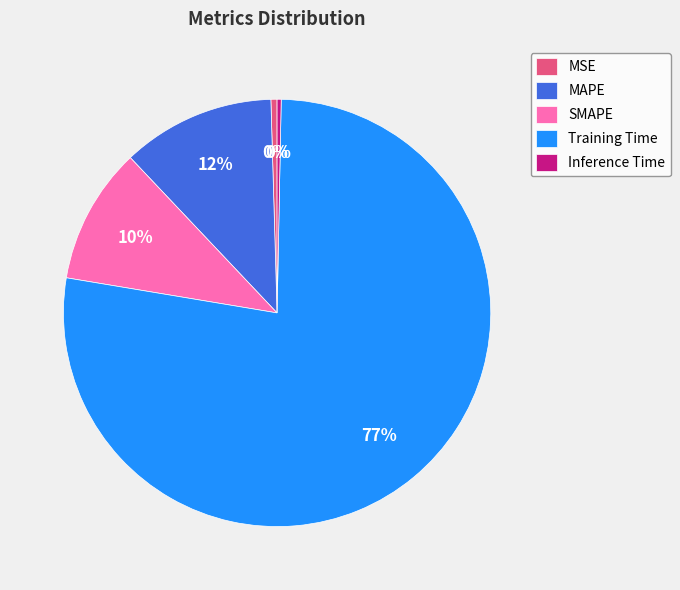

How many slices are in this pie chart?

5